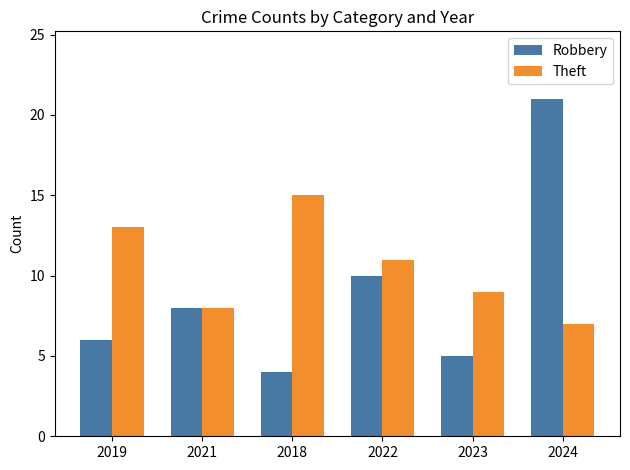

Reading right to left, transcribe all the data shown in this chart.

Robbery: 2024=21	2023=5	2022=10	2018=4	2021=8	2019=6
Theft: 2024=7	2023=9	2022=11	2018=15	2021=8	2019=13